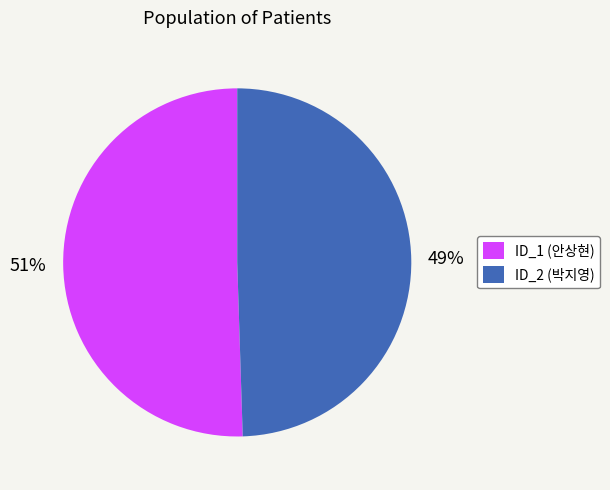

Combined, do ID_1 (안상현) and ID_2 (박지영) account for over 50%?

Yes